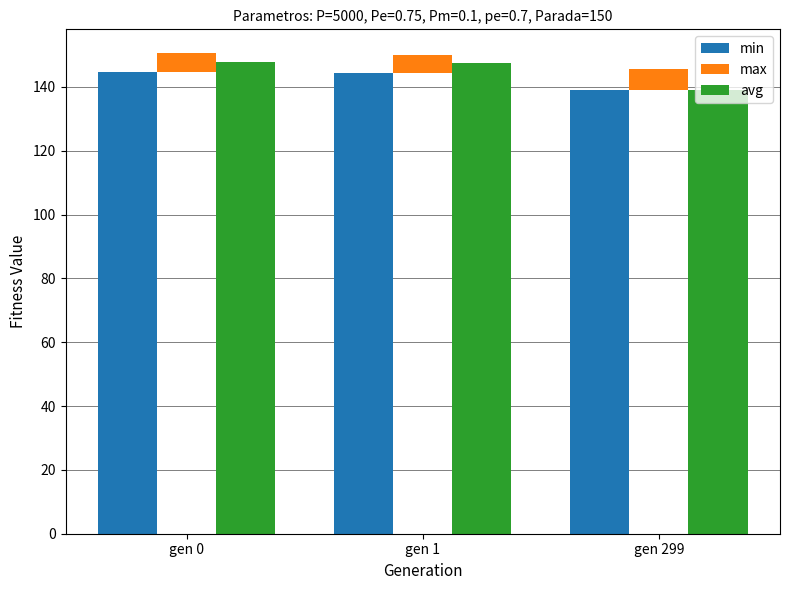

The max series shows 3.0 at gen 299. True or false?

False